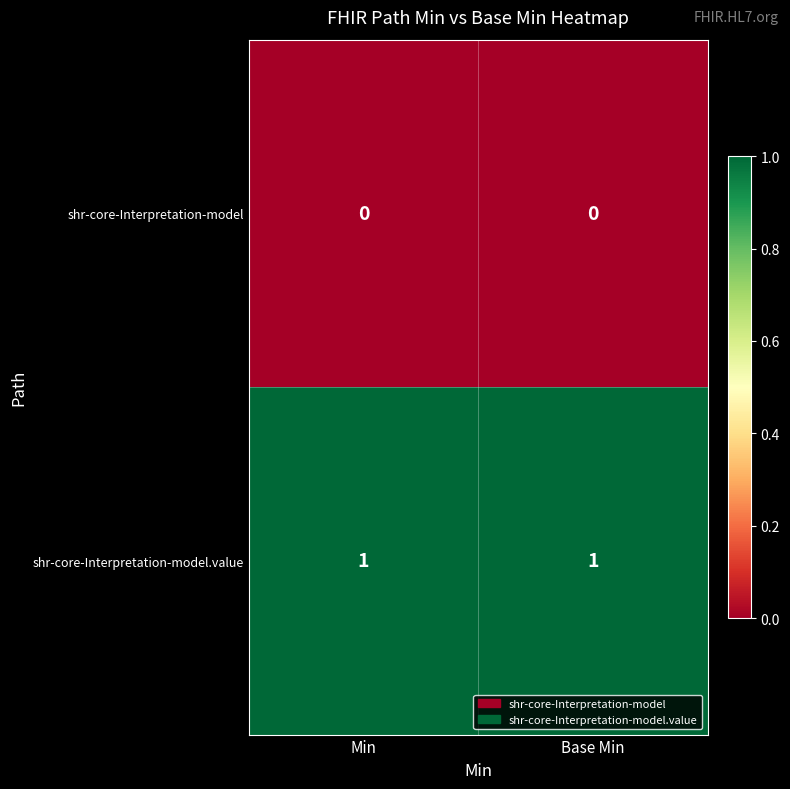

List the series in order of their peak value, lowest first.

shr-core-Interpretation-model, shr-core-Interpretation-model.value